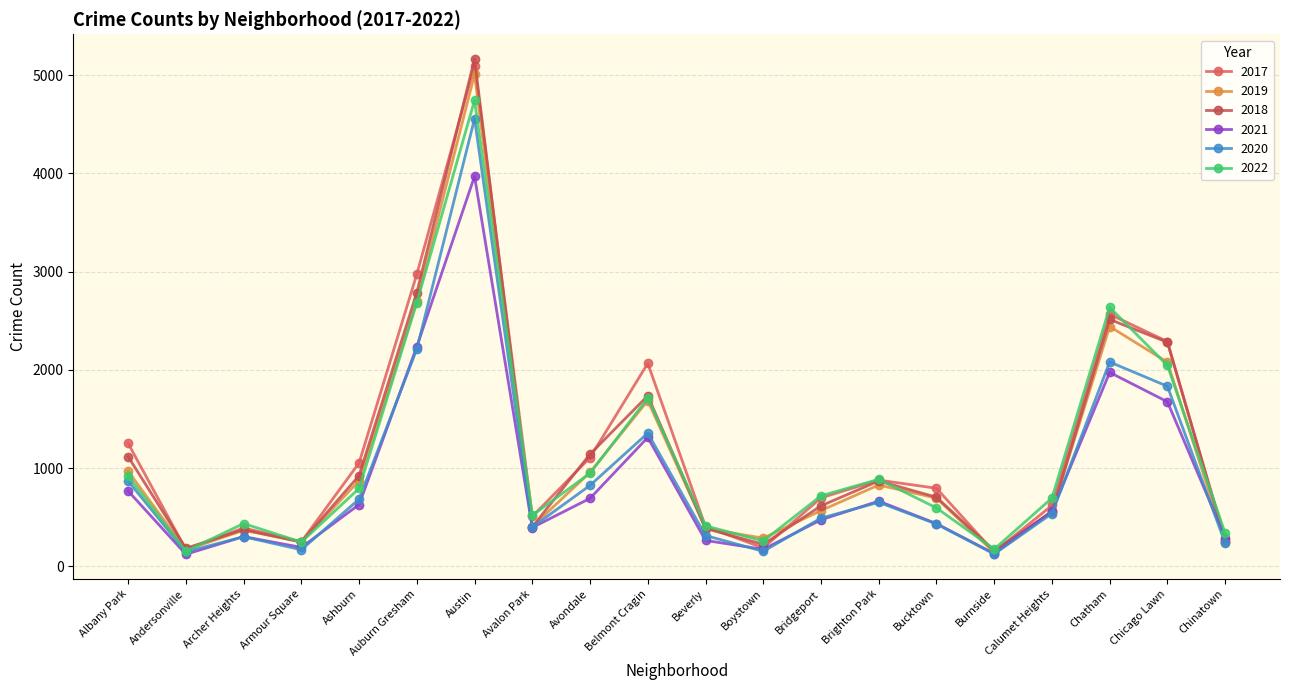

The value of 2020 at Avalon Park is 399. True or false?

True